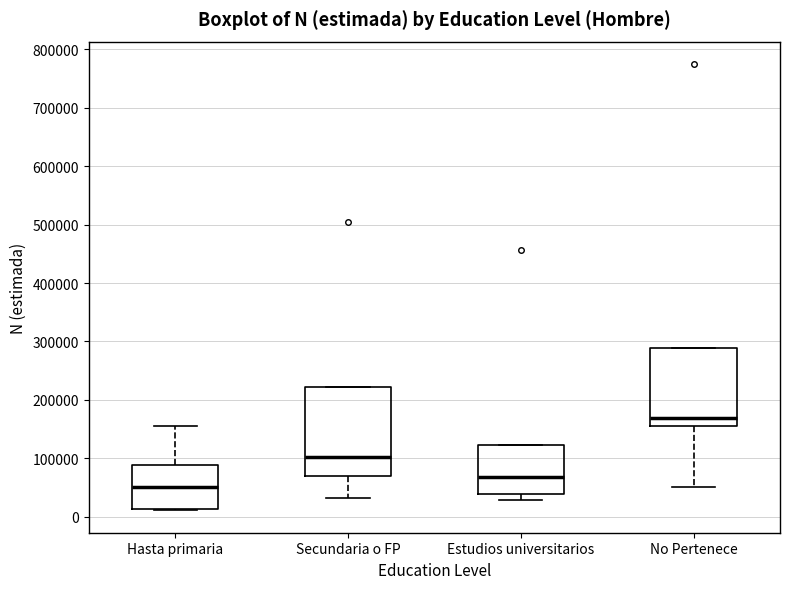

Reading left to right, read every box against the y-axis: the position of its median line, the range the box covers, and the ends of its whiskers. The values are not printed on the chart, so give them approximately, as read against the axis.

Hasta primaria: median 50000, box 10000 to 90000, whiskers 10000 to 160000
Secundaria o FP: median 100000, box 70000 to 220000, whiskers 30000 to 220000
Estudios universitarios: median 70000, box 40000 to 120000, whiskers 30000 to 120000
No Pertenece: median 170000, box 160000 to 290000, whiskers 50000 to 290000